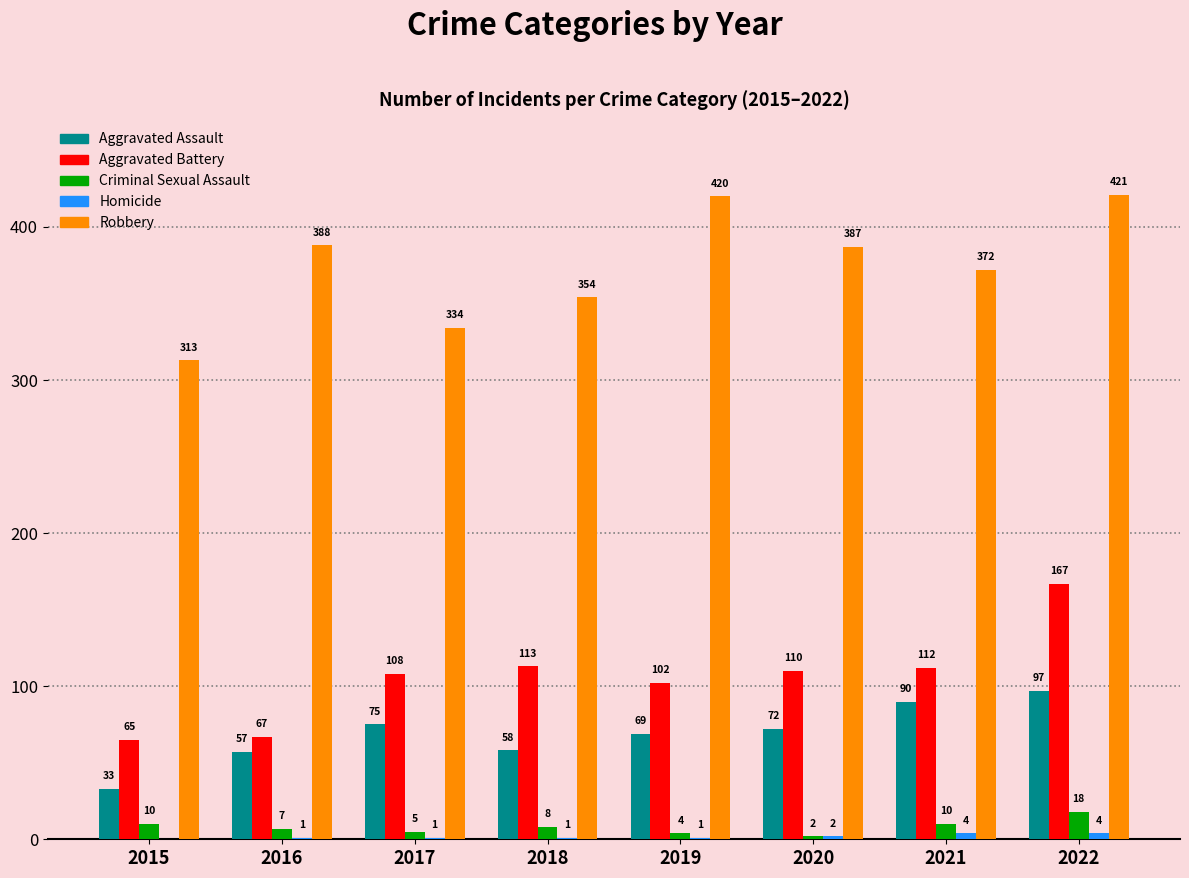

The value of Criminal Sexual Assault at 2017 is 5. True or false?

True